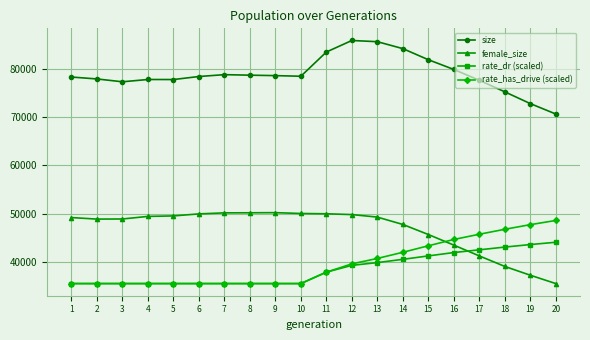

What is the minimum value for female_size?

35477.0